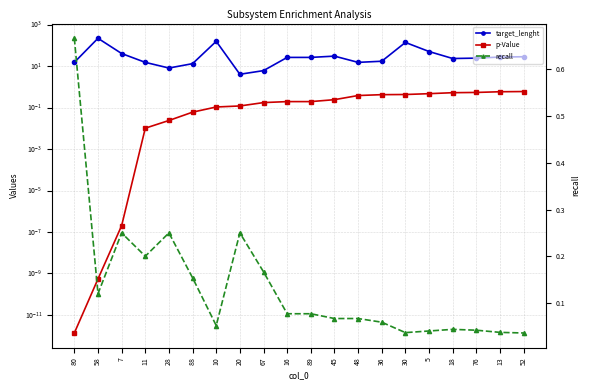

What position from the right is 5?

5